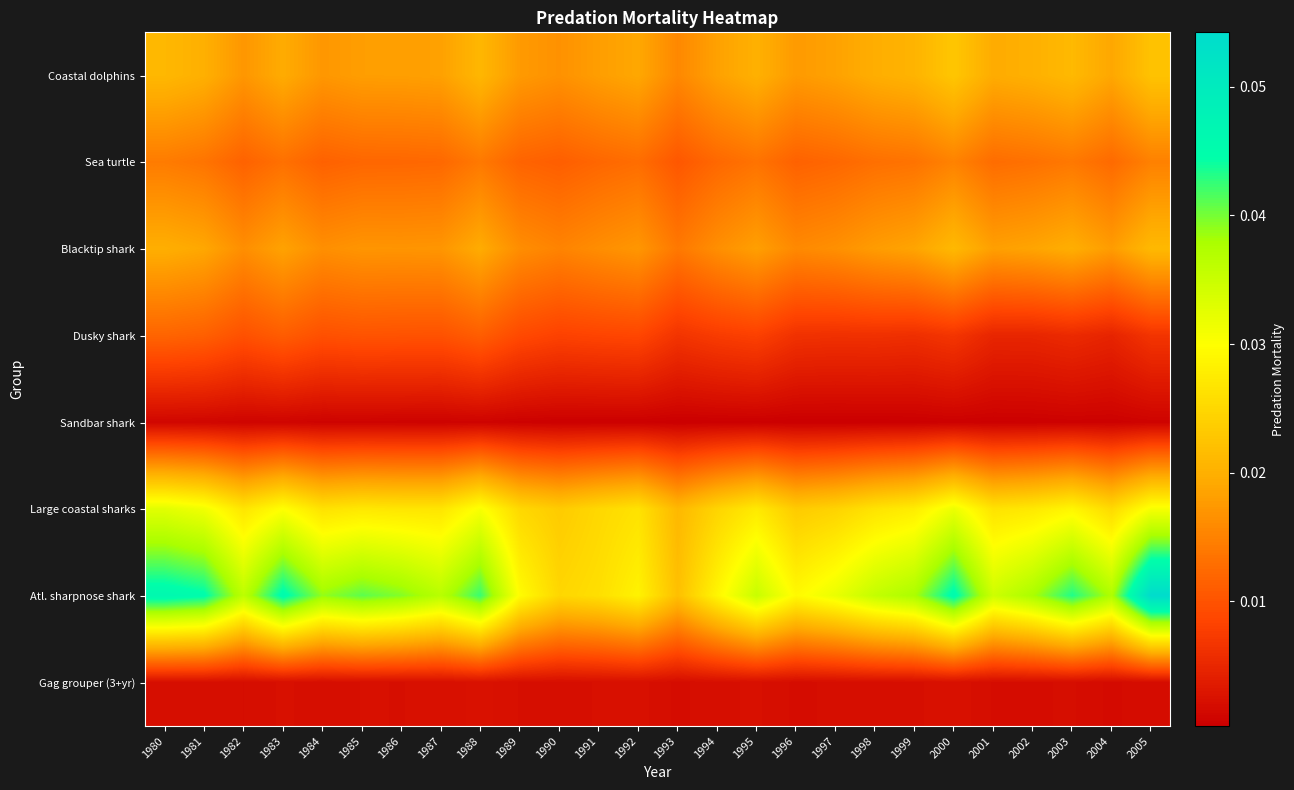

Reading right to left, extract all data points from this chart.

Coastal dolphins: 2005=0.0	2004=0.0	2003=0.0	2002=0.0	2001=0.0	2000=0.0	1999=0.0	1998=0.0	1997=0.0	1996=0.0	1995=0.0	1994=0.0	1993=0.0	1992=0.0	1991=0.0	1990=0.0	1989=0.0	1988=0.0	1987=0.0	1986=0.0	1985=0.0	1984=0.0	1983=0.0	1982=0.0	1981=0.0	1980=0.0
Sea turtle: 2005=0.0	2004=0.0	2003=0.0	2002=0.0	2001=0.0	2000=0.0	1999=0.0	1998=0.0	1997=0.0	1996=0.0	1995=0.0	1994=0.0	1993=0.0	1992=0.0	1991=0.0	1990=0.0	1989=0.0	1988=0.0	1987=0.0	1986=0.0	1985=0.0	1984=0.0	1983=0.0	1982=0.0	1981=0.0	1980=0.0
Blacktip shark: 2005=0.0	2004=0.0	2003=0.0	2002=0.0	2001=0.0	2000=0.0	1999=0.0	1998=0.0	1997=0.0	1996=0.0	1995=0.0	1994=0.0	1993=0.0	1992=0.0	1991=0.0	1990=0.0	1989=0.0	1988=0.0	1987=0.0	1986=0.0	1985=0.0	1984=0.0	1983=0.0	1982=0.0	1981=0.0	1980=0.0
Dusky shark: 2005=0.0	2004=0.0	2003=0.0	2002=0.0	2001=0.0	2000=0.0	1999=0.0	1998=0.0	1997=0.0	1996=0.0	1995=0.0	1994=0.0	1993=0.0	1992=0.0	1991=0.0	1990=0.0	1989=0.0	1988=0.0	1987=0.0	1986=0.0	1985=0.0	1984=0.0	1983=0.0	1982=0.0	1981=0.0	1980=0.0
Sandbar shark: 2005=0.0	2004=0.0	2003=0.0	2002=0.0	2001=0.0	2000=0.0	1999=0.0	1998=0.0	1997=0.0	1996=0.0	1995=0.0	1994=0.0	1993=0.0	1992=0.0	1991=0.0	1990=0.0	1989=0.0	1988=0.0	1987=0.0	1986=0.0	1985=0.0	1984=0.0	1983=0.0	1982=0.0	1981=0.0	1980=0.0
Large coastal sharks: 2005=0.0	2004=0.0	2003=0.0	2002=0.0	2001=0.0	2000=0.0	1999=0.0	1998=0.0	1997=0.0	1996=0.0	1995=0.0	1994=0.0	1993=0.0	1992=0.0	1991=0.0	1990=0.0	1989=0.0	1988=0.0	1987=0.0	1986=0.0	1985=0.0	1984=0.0	1983=0.0	1982=0.0	1981=0.0	1980=0.0
Atl. sharpnose shark: 2005=0.1	2004=0.0	2003=0.0	2002=0.0	2001=0.0	2000=0.0	1999=0.0	1998=0.0	1997=0.0	1996=0.0	1995=0.0	1994=0.0	1993=0.0	1992=0.0	1991=0.0	1990=0.0	1989=0.0	1988=0.0	1987=0.0	1986=0.0	1985=0.0	1984=0.0	1983=0.0	1982=0.0	1981=0.0	1980=0.0
Gag grouper (3+yr): 2005=0.0	2004=0.0	2003=0.0	2002=0.0	2001=0.0	2000=0.0	1999=0.0	1998=0.0	1997=0.0	1996=0.0	1995=0.0	1994=0.0	1993=0.0	1992=0.0	1991=0.0	1990=0.0	1989=0.0	1988=0.0	1987=0.0	1986=0.0	1985=0.0	1984=0.0	1983=0.0	1982=0.0	1981=0.0	1980=0.0